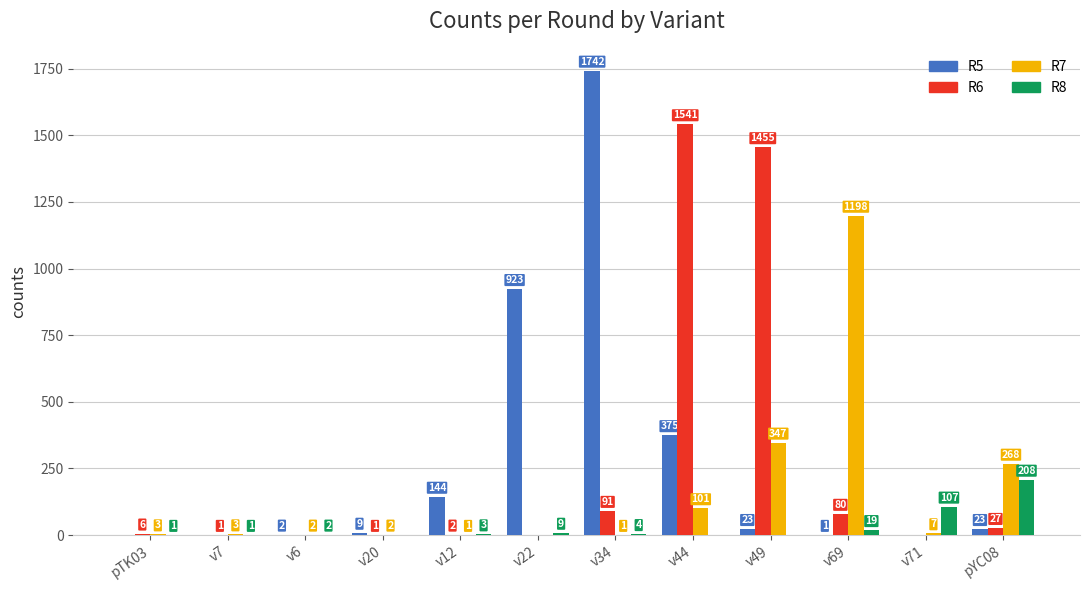

Which series has the largest total across all categories?

R5